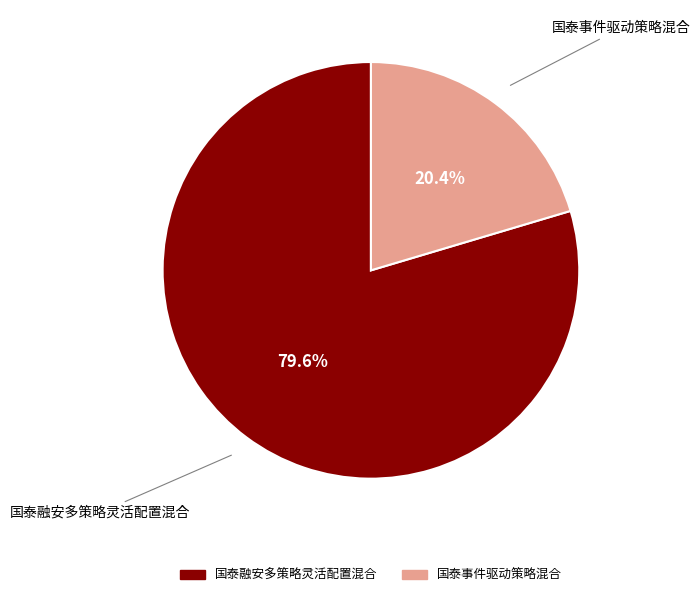

True or false: 国泰事件驱动策略混合 accounts for 20% of the total.

True